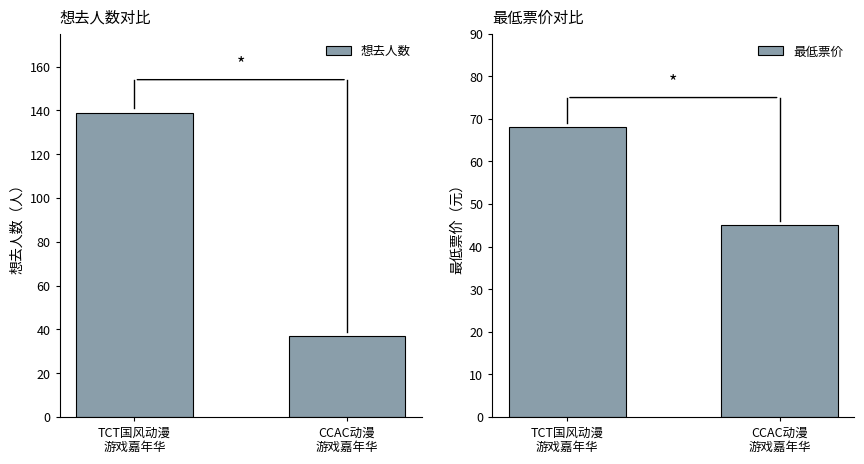

Which series changed the most between TCT国风动漫
游戏嘉年华 and CCAC动漫
游戏嘉年华?

想去人数